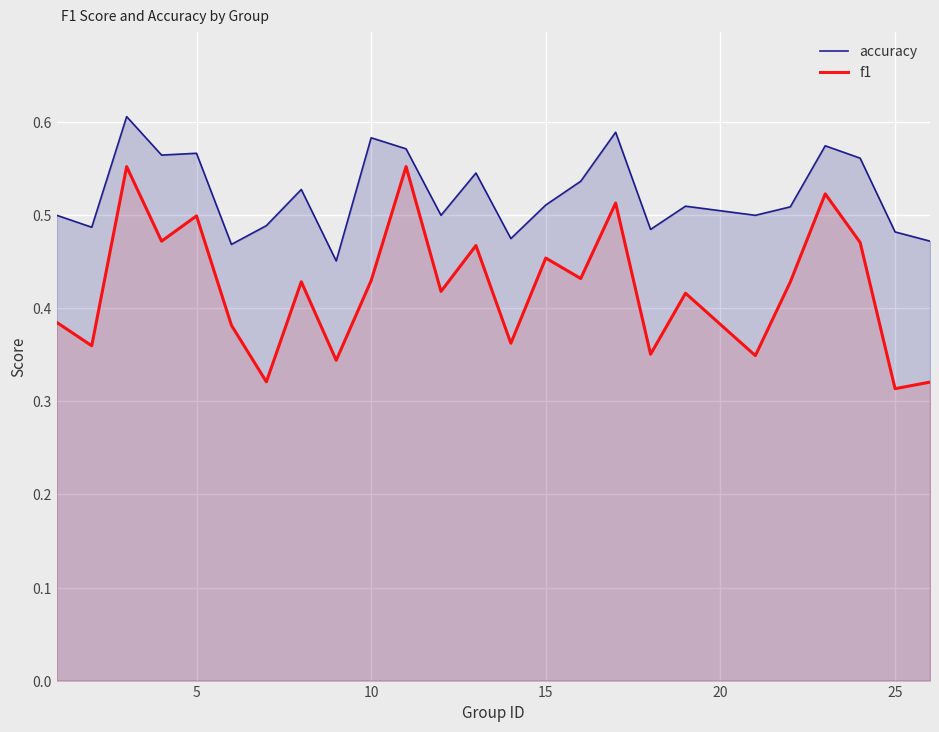

Which series has the largest total across all categories?

accuracy